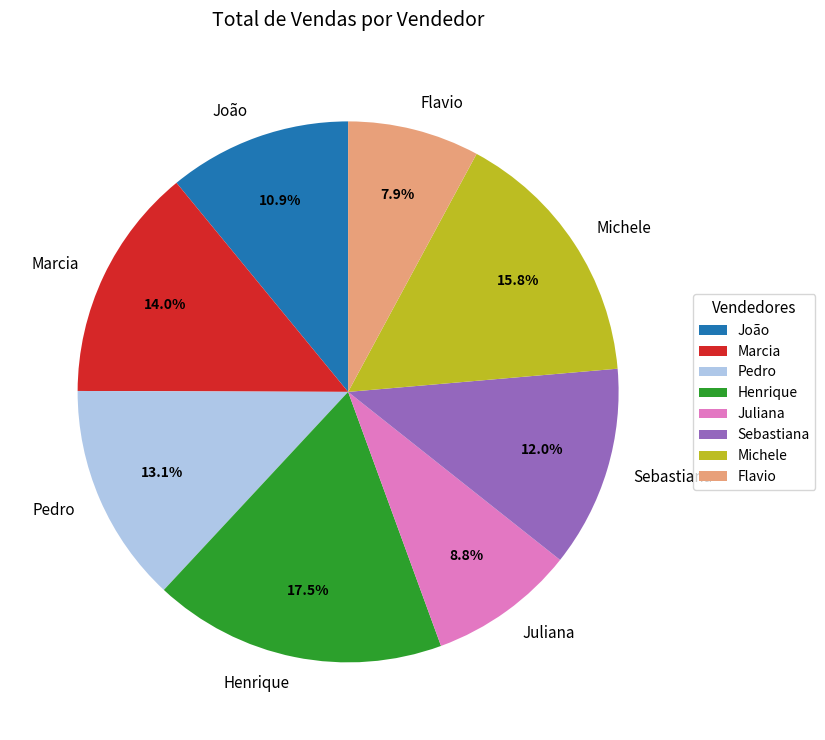

To the nearest percent, what is the difference between the Juliana and Henrique slice percentages?

9%